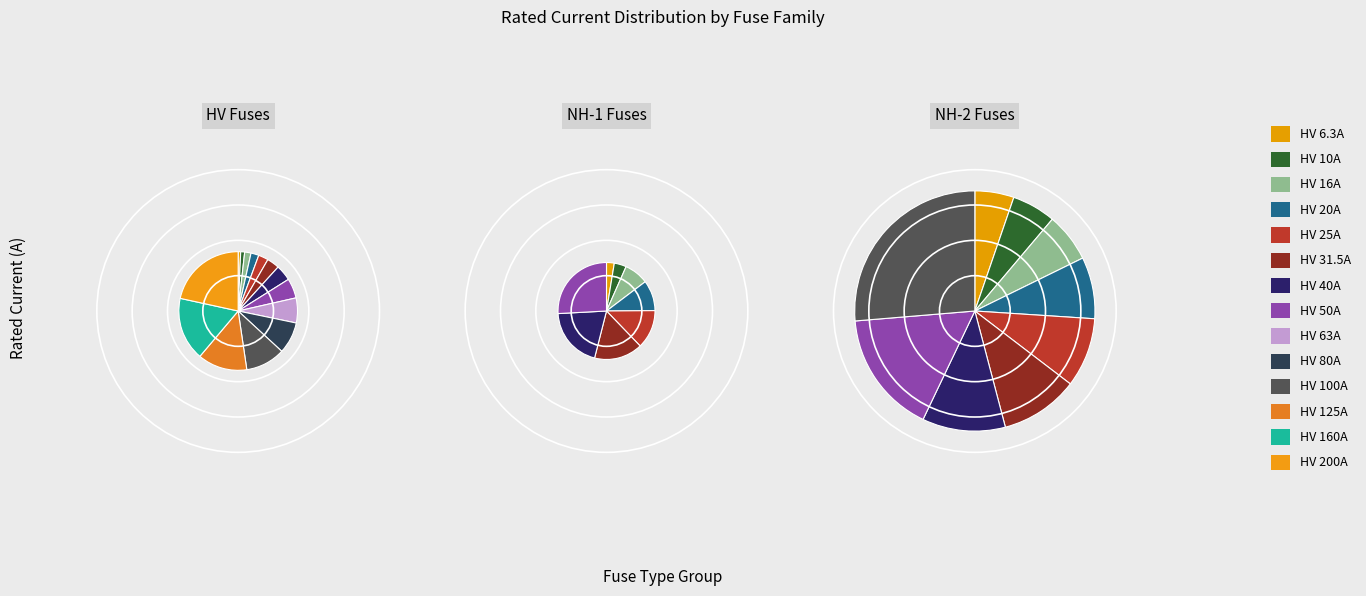

What is the change in value from HV 20A to HV 25A?

+5.0